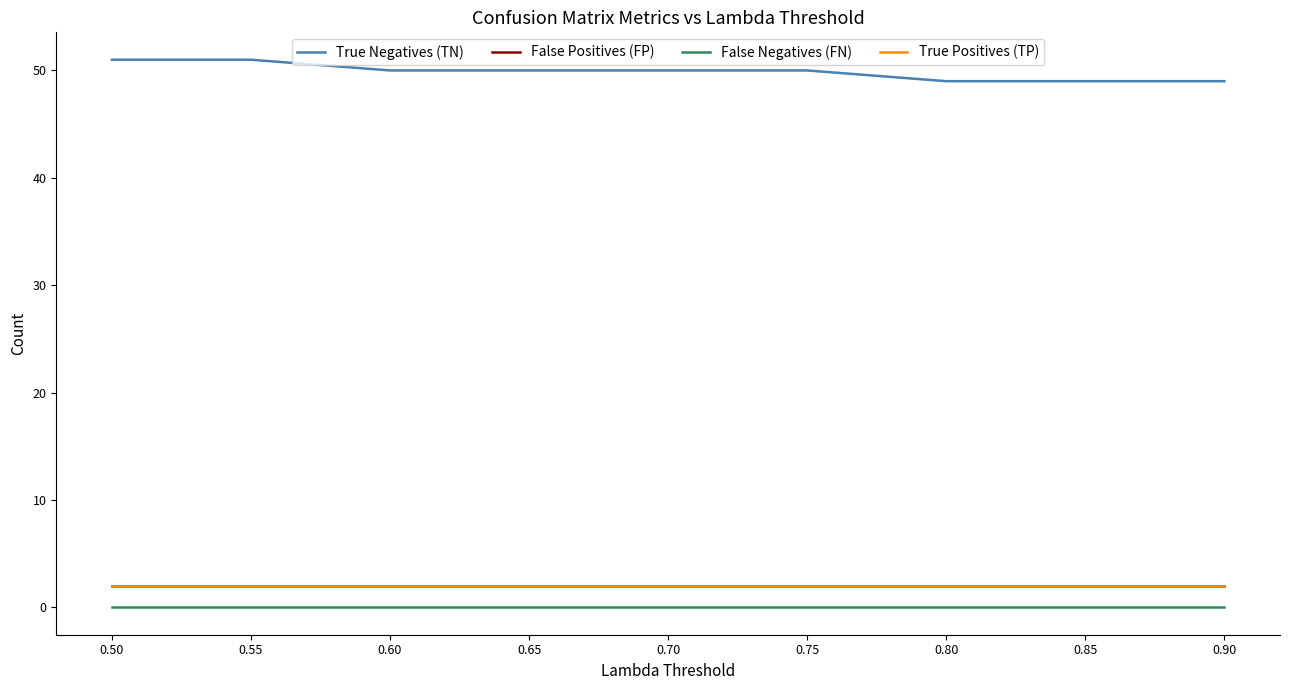

At which category does the chart reach its minimum across all series?

0.50